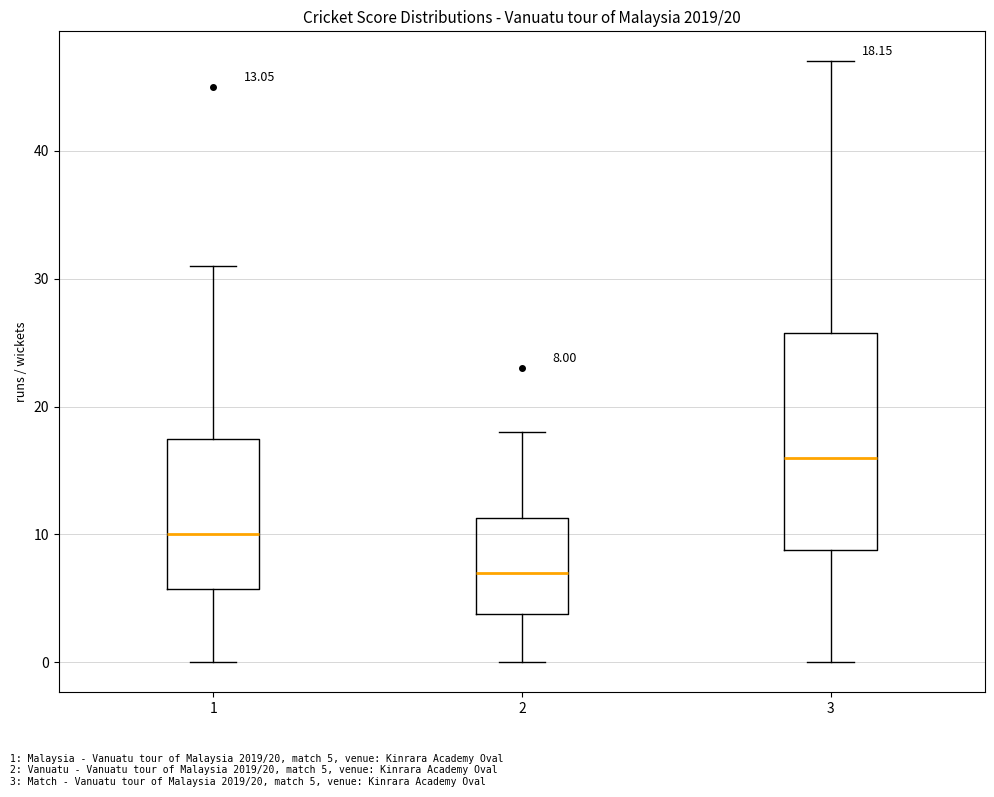

Which box is the tallest, from its lower edge to its upper edge?

3